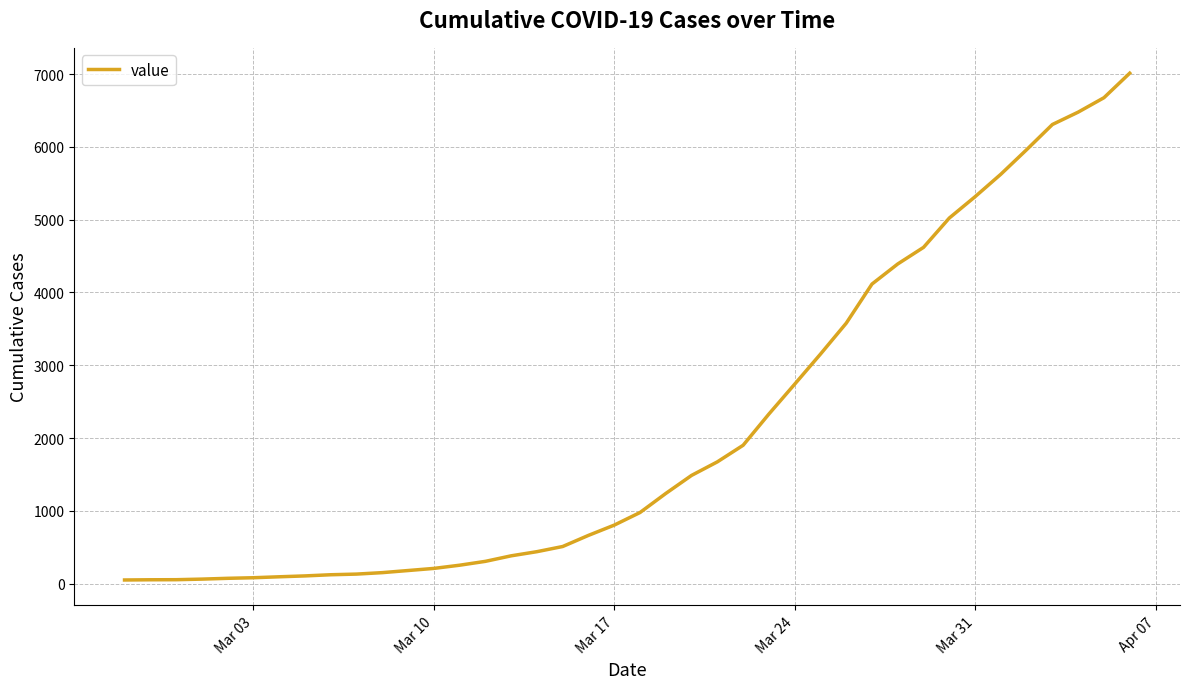

What is the greatest value displayed?

7013